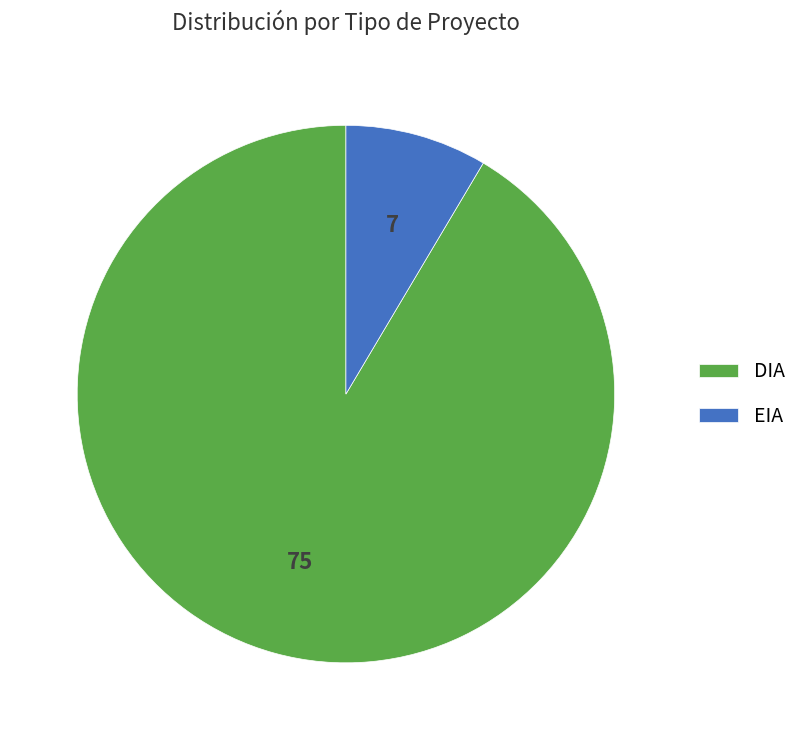

How many slices are in this pie chart?

2